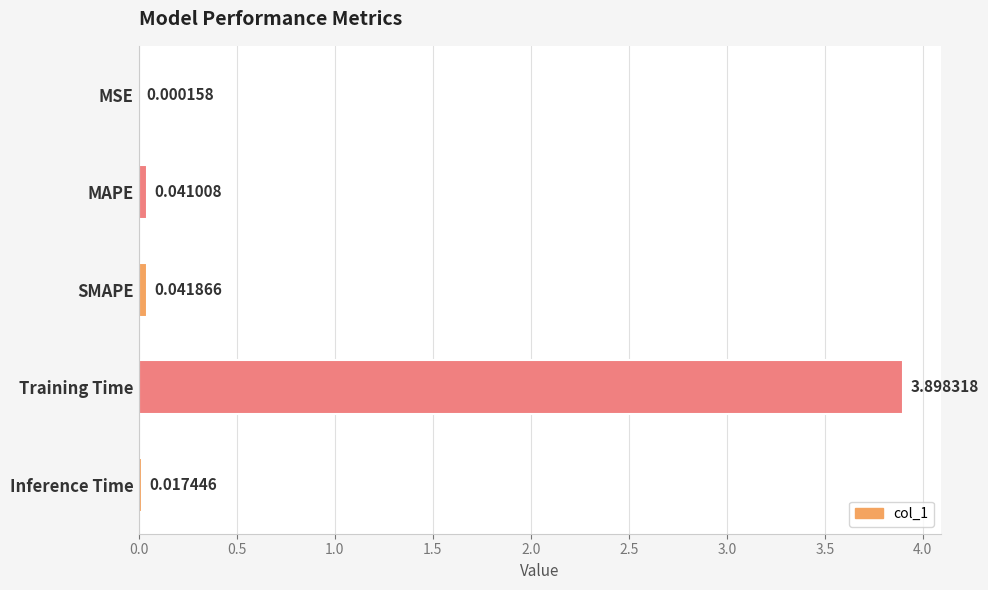

Which has a higher value, Inference Time or MSE?

Inference Time